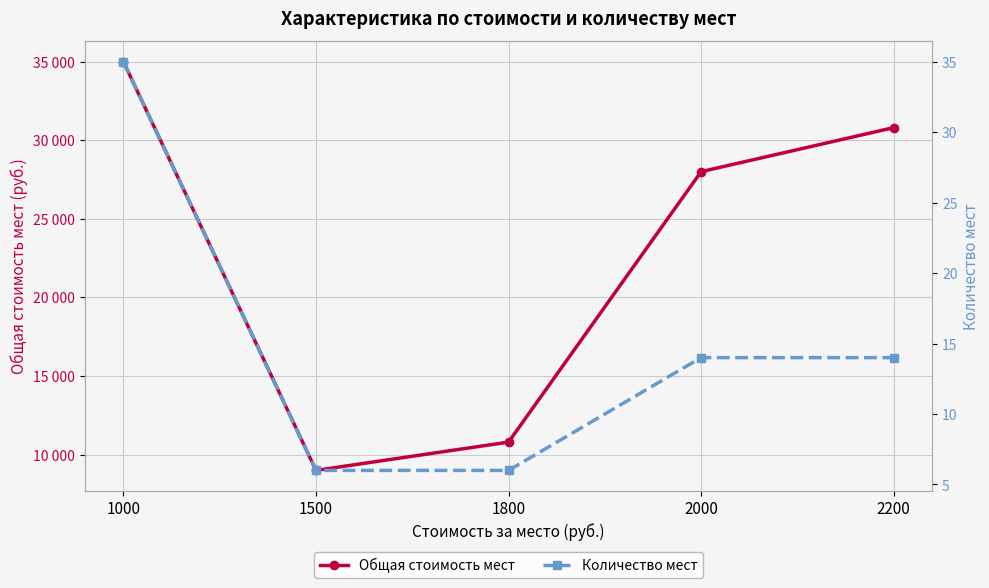

Does the chart display data point markers on the line(s)?

Yes